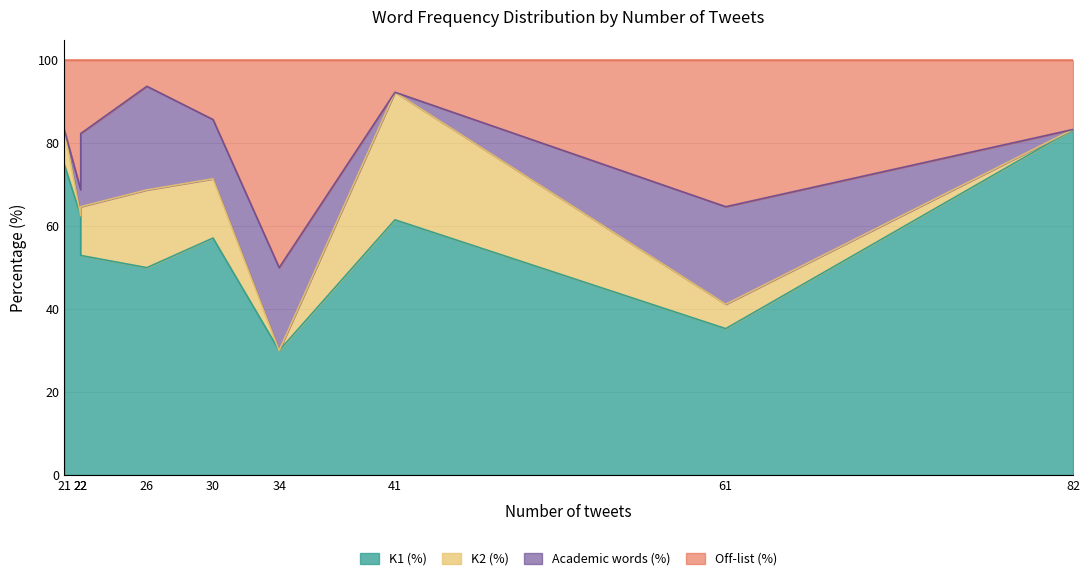

True or false: Off-list (%) and K1 (%) cross at least once.

False